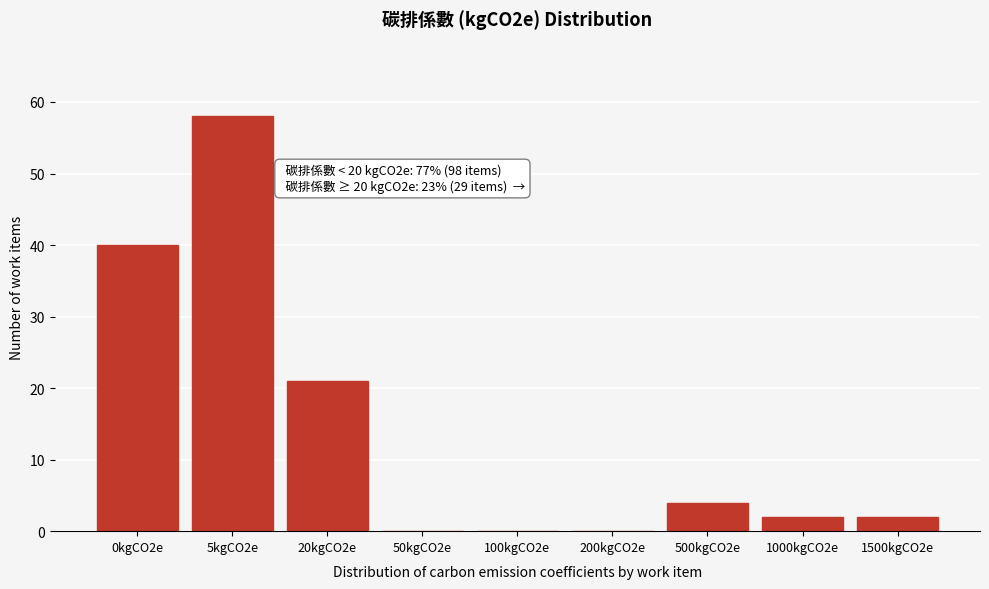

Reading right to left, what are all the values shown in this chart?

1500kgCO2e=2	1000kgCO2e=2	500kgCO2e=4	200kgCO2e=0	100kgCO2e=0	50kgCO2e=0	20kgCO2e=21	5kgCO2e=58	0kgCO2e=40